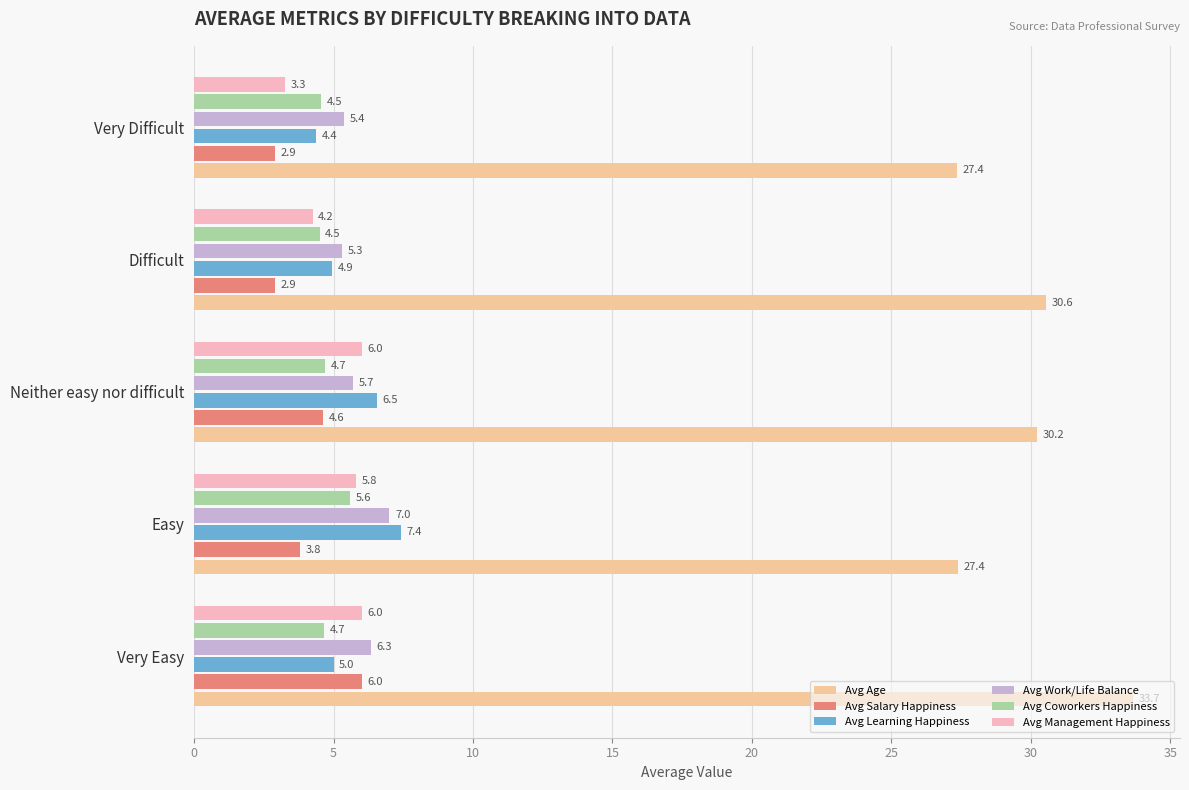

What is the maximum value shown in the chart?

33.7